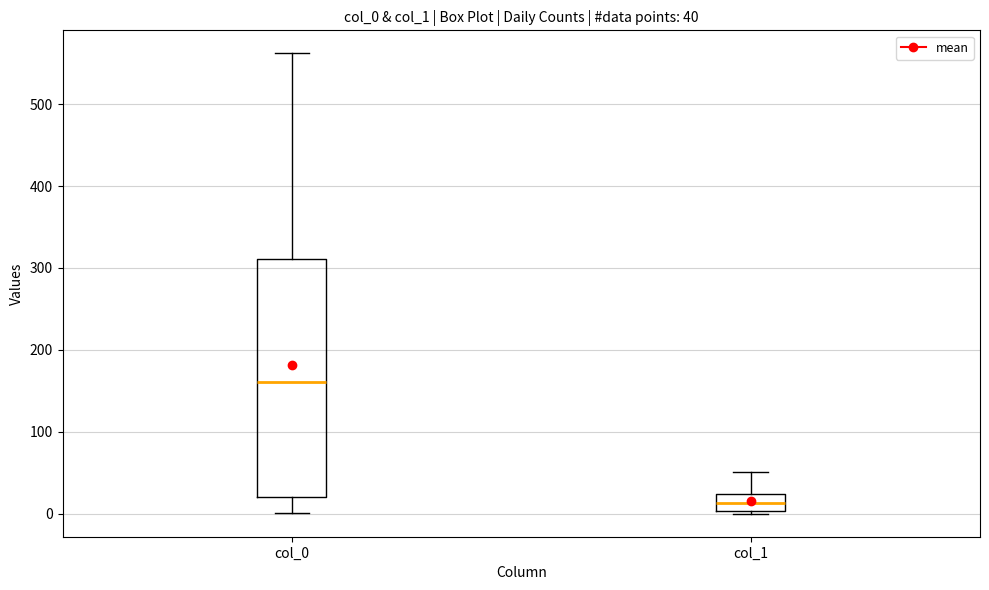

Which box is the tallest, from its lower edge to its upper edge?

col_0